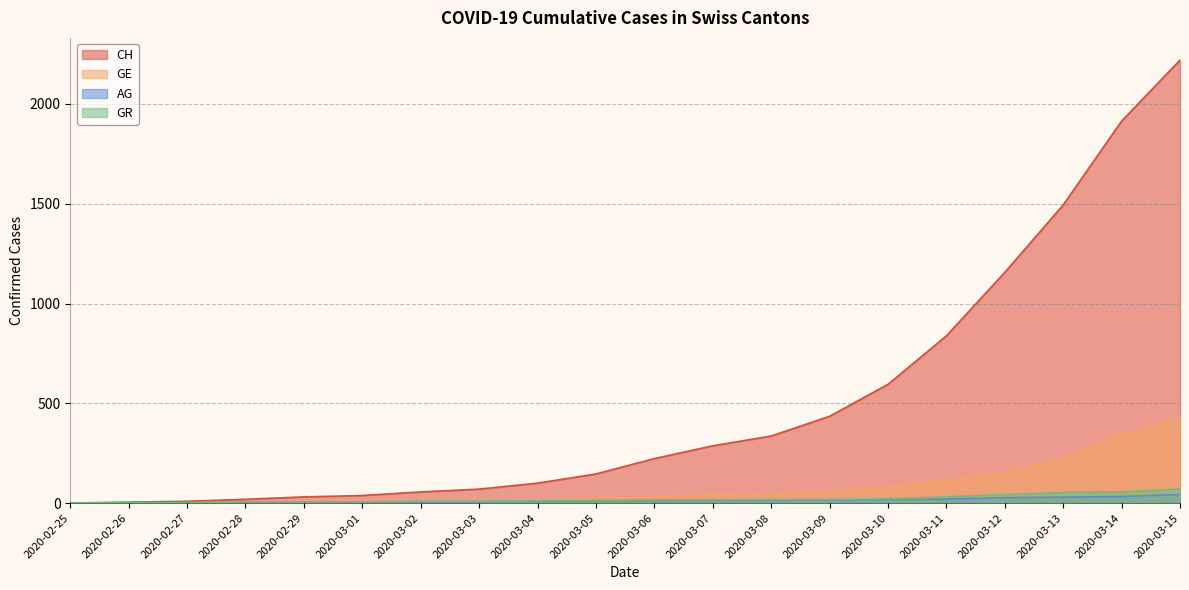

What is the difference between the second highest and second lowest values in the GE series?

342